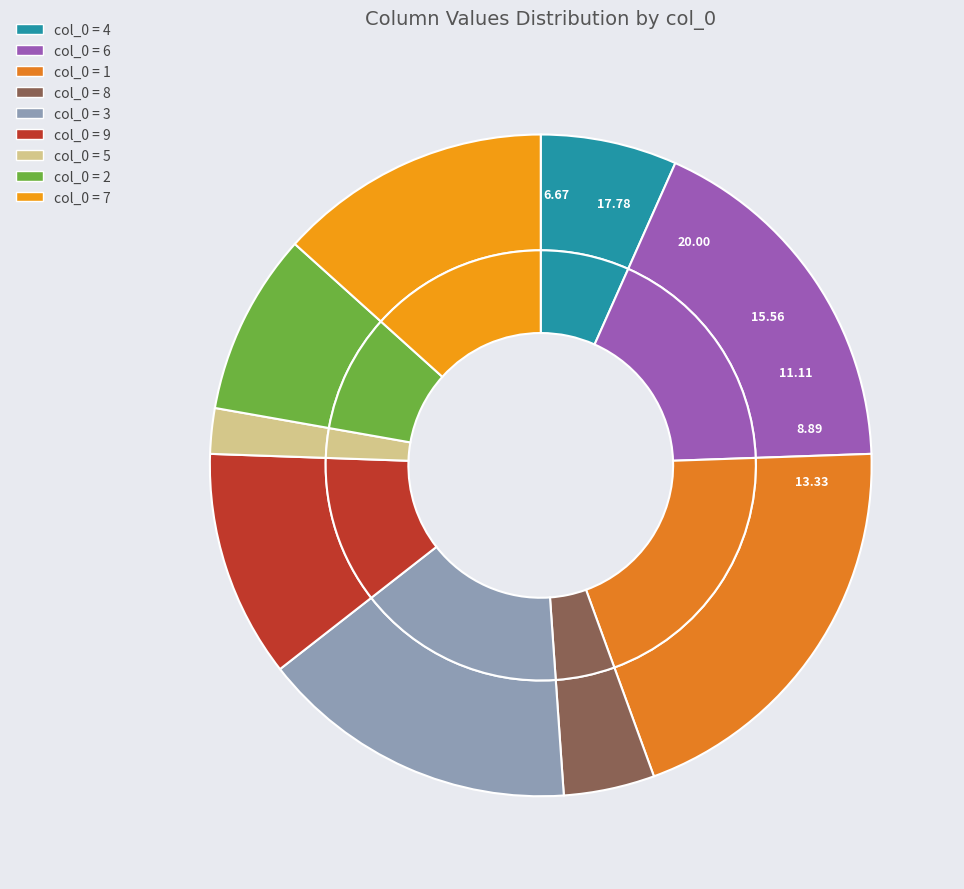

Does col_0=9 represent more than half of the total?

No